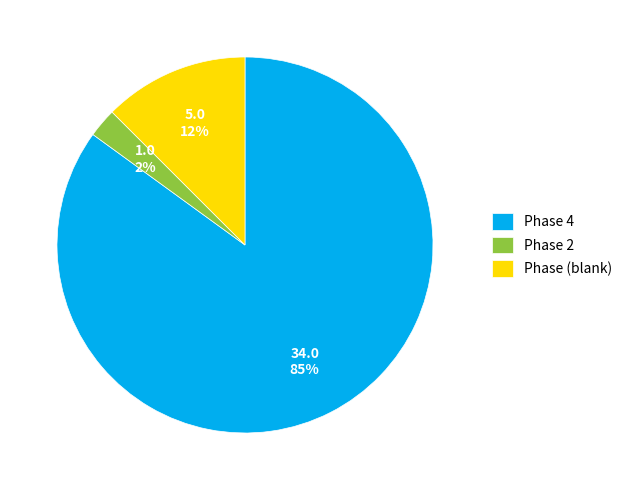

What percentage is the Phase 2 slice, to the nearest percent?

2%